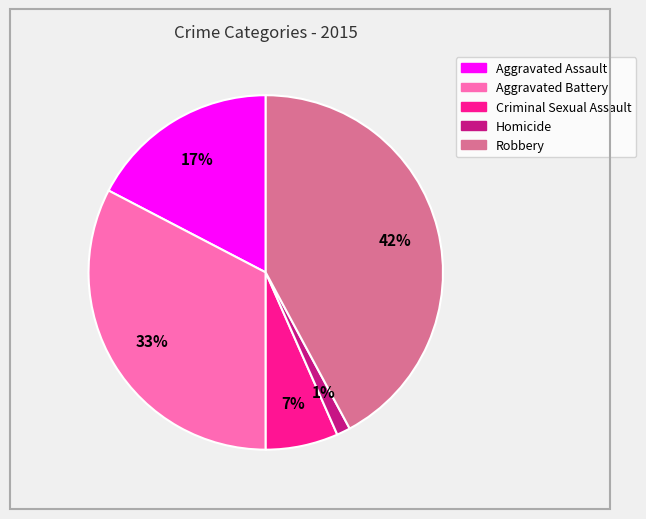

To the nearest percent, what percentage of the pie is Robbery?

42%